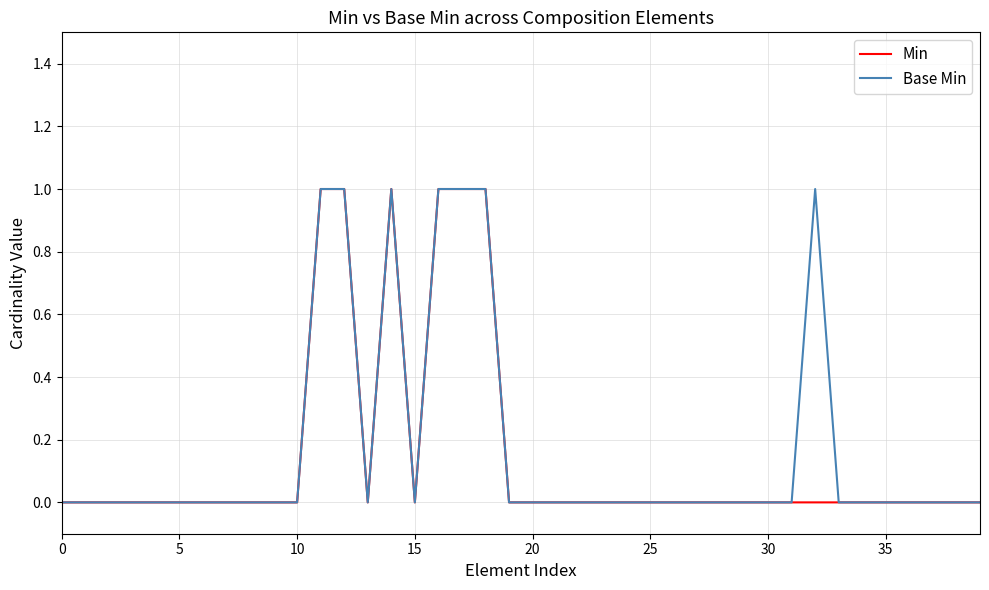

At how many categories does at least one series exceed 0?

7